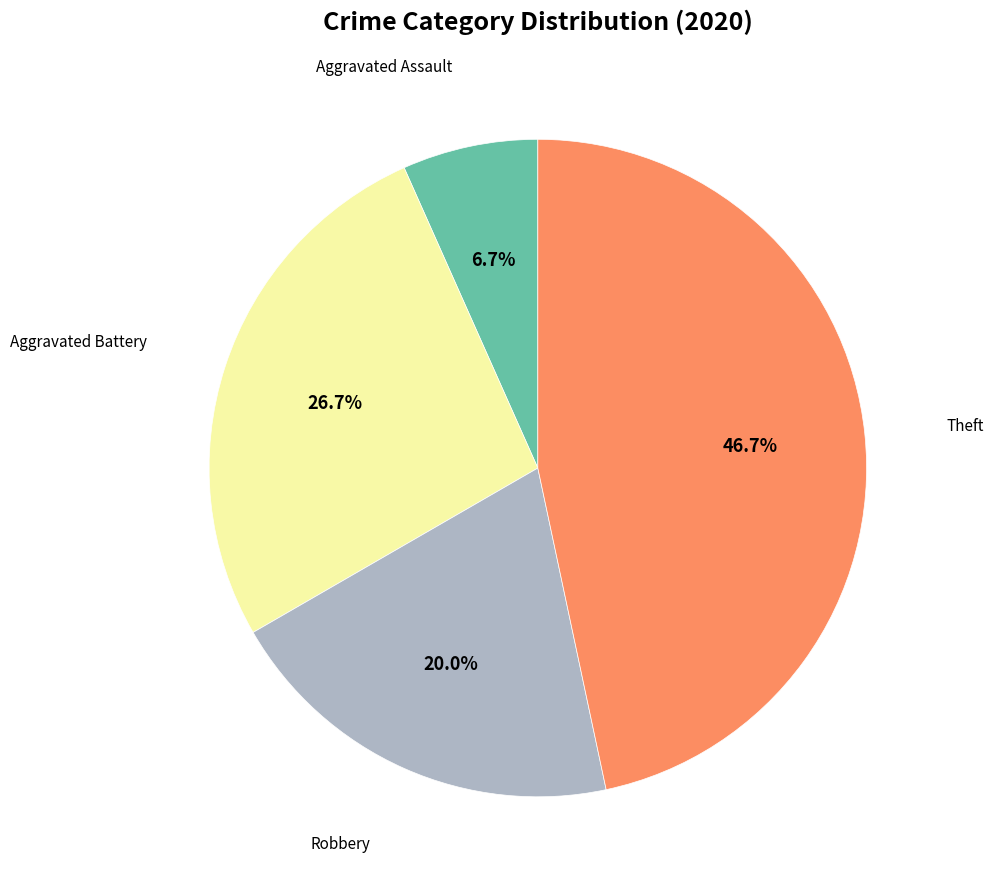

Is there any slice that represents more than half of the pie?

No